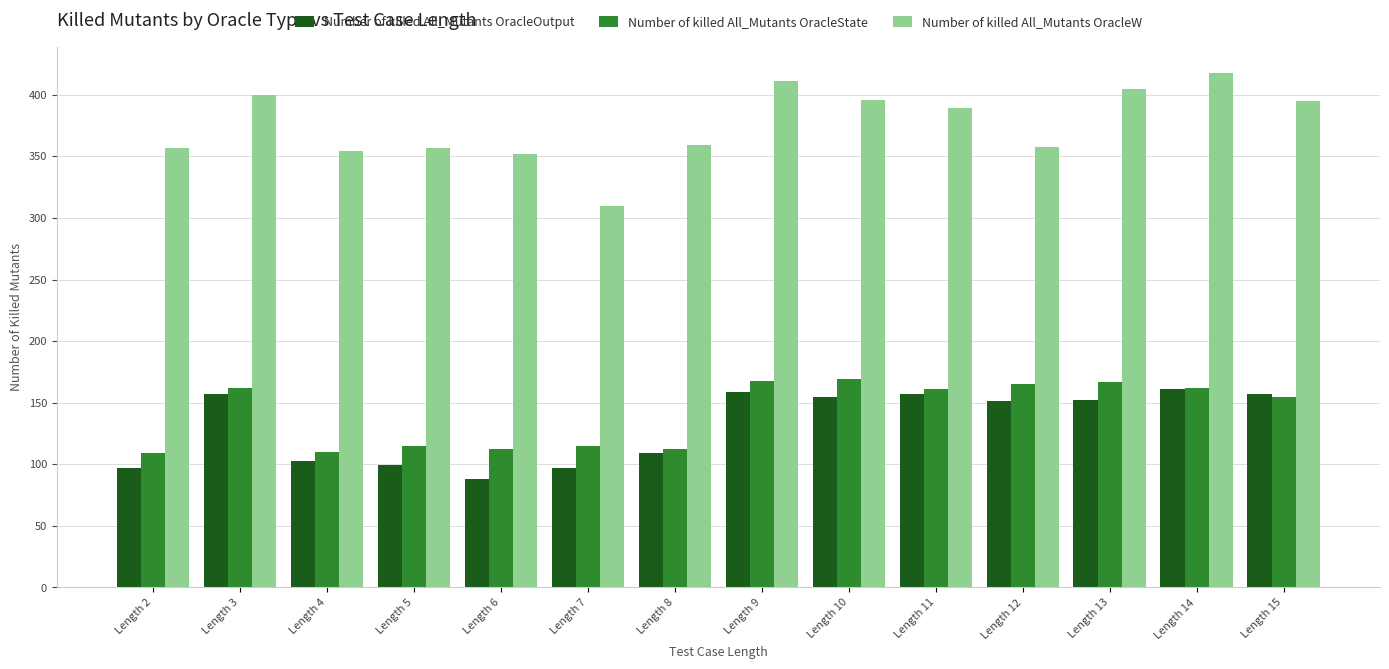

Does the chart contain stacked bars?

No